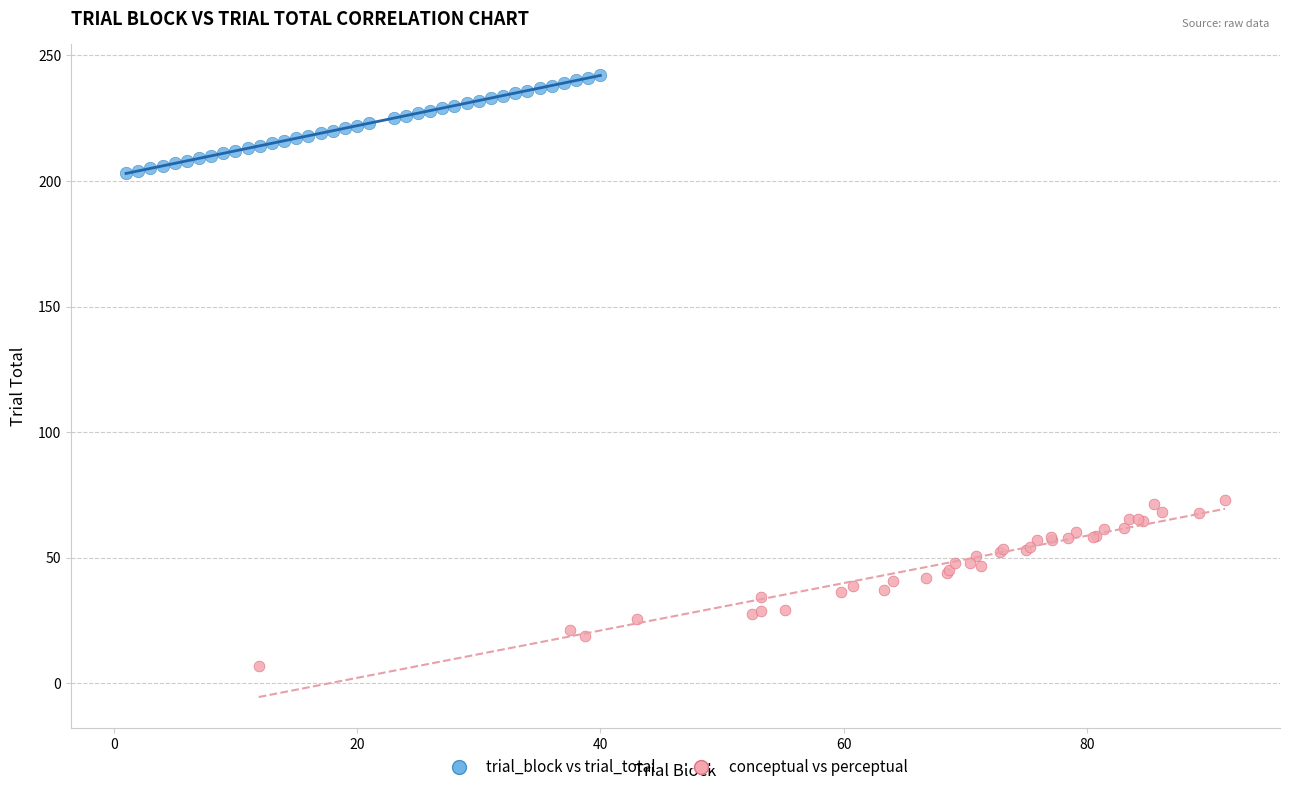

What are all the series names shown in the legend?

trial_block vs trial_total, conceptual vs perceptual